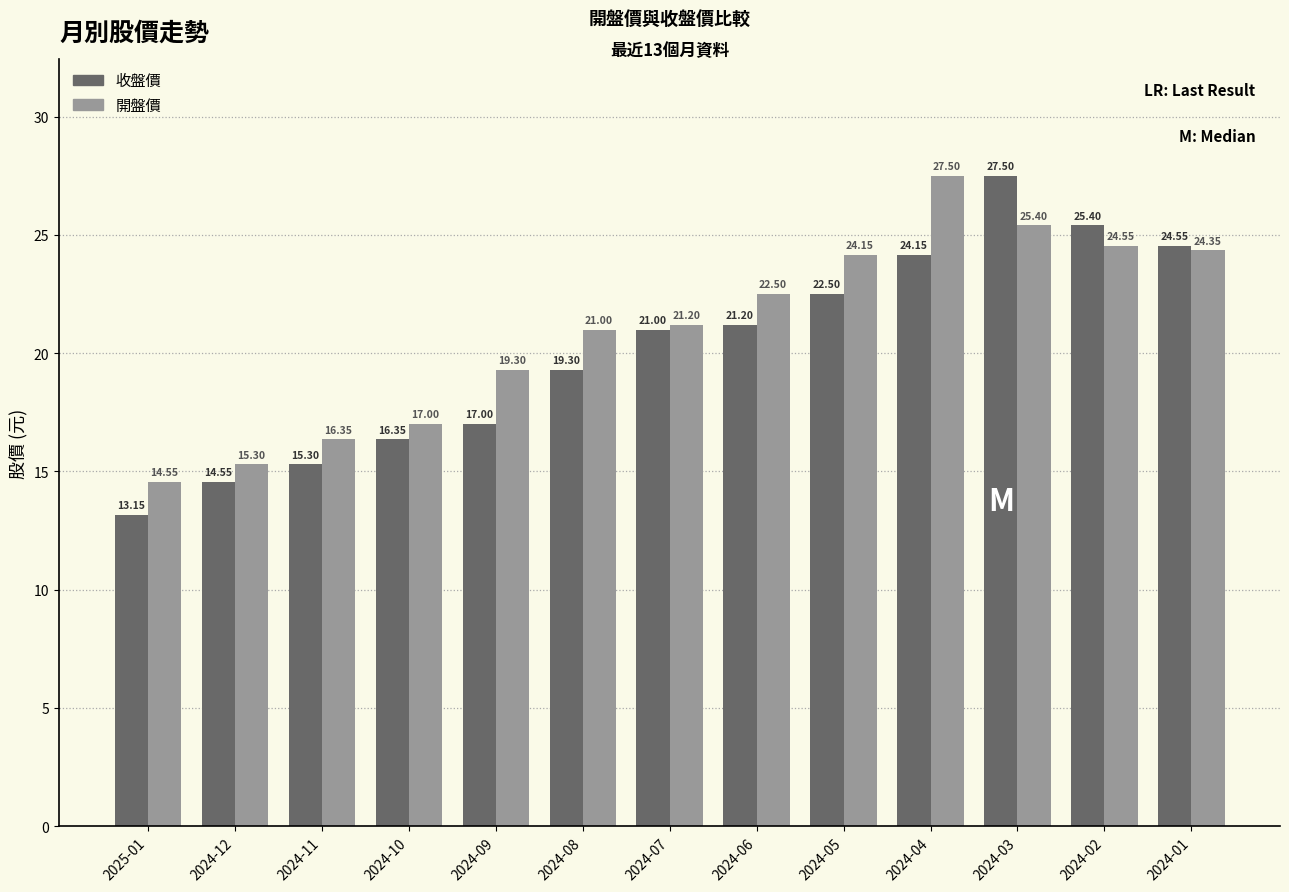

What is the label of the 6th bar from the left?

2024-08